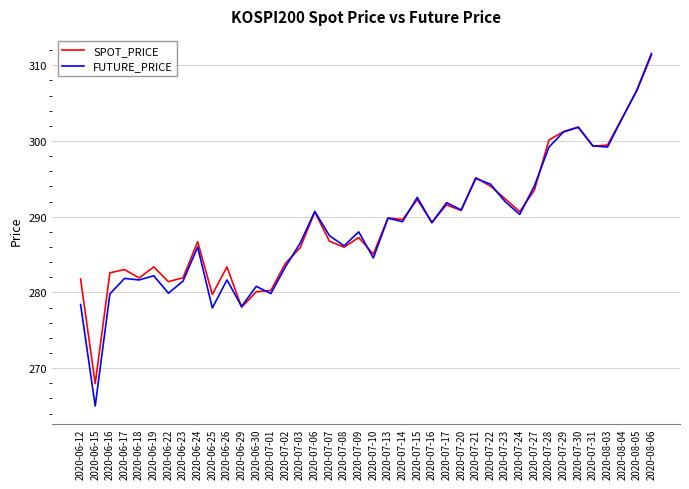

What is the total value across all series at 2020-06-30?

560.9